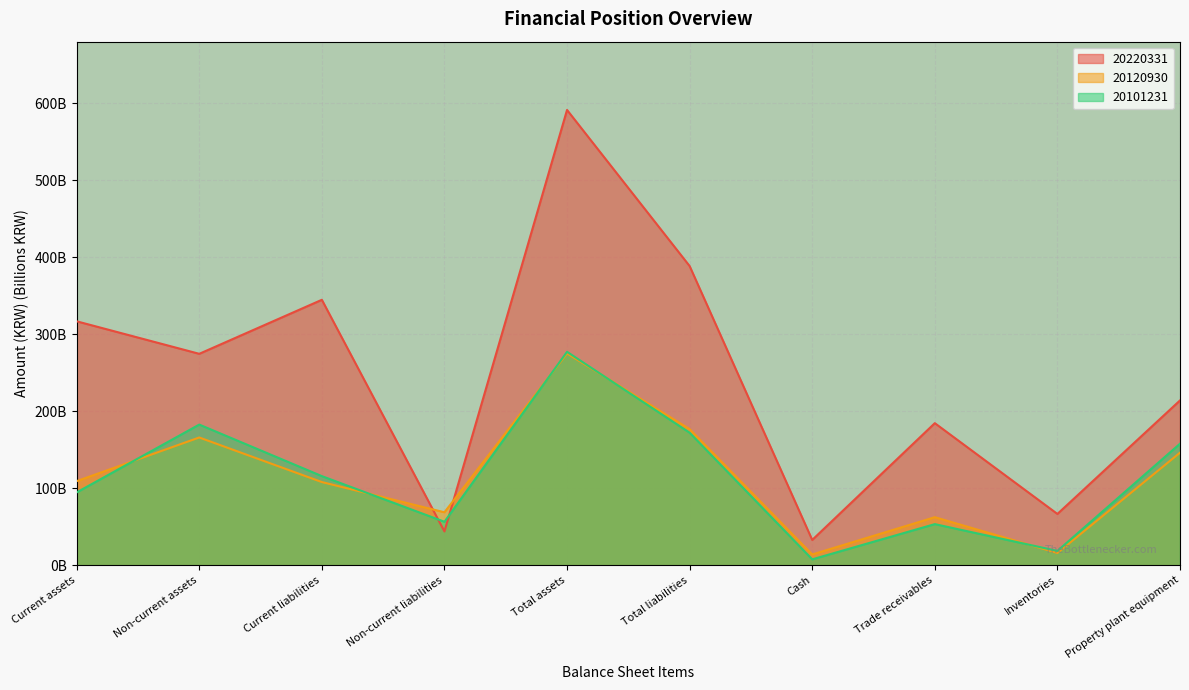

Which series ends up on top after the final intersection of 20220331 and 20101231?

20220331